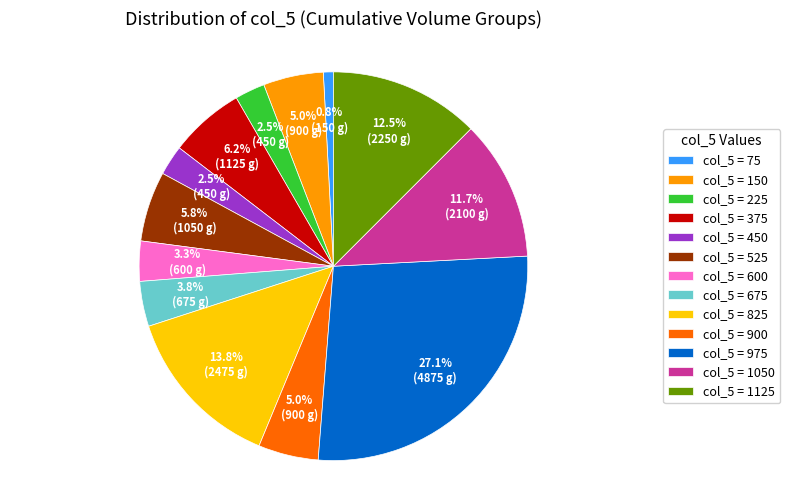

What is the smallest slice in the pie chart?

col_5 = 75